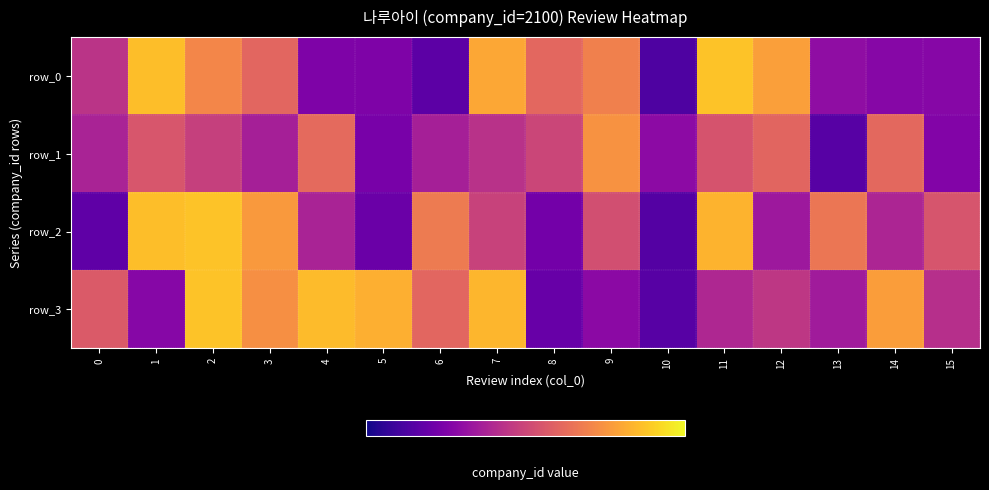

What is the difference between the second highest and second lowest values in the row_2 series?

556.8